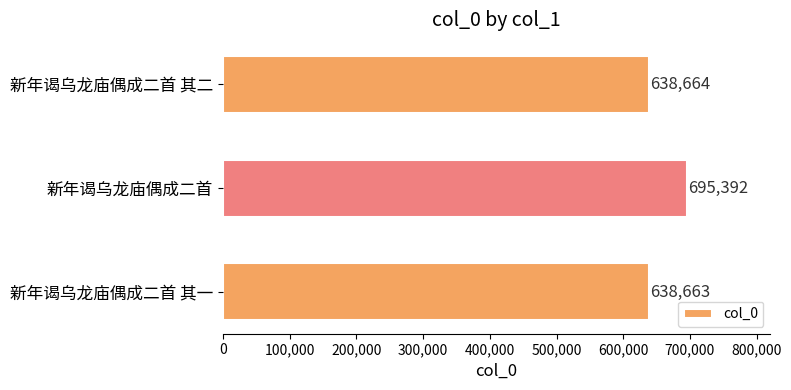

What is the change in value from 新年谒乌龙庙偶成二首 to 新年谒乌龙庙偶成二首 其一?

-56729